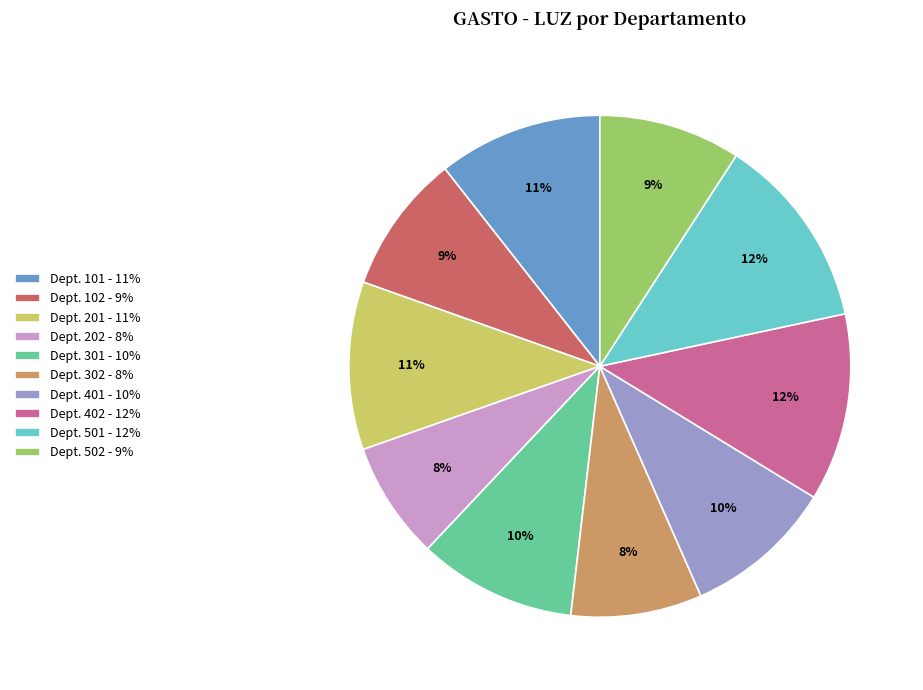

Is there any slice that represents more than half of the pie?

No